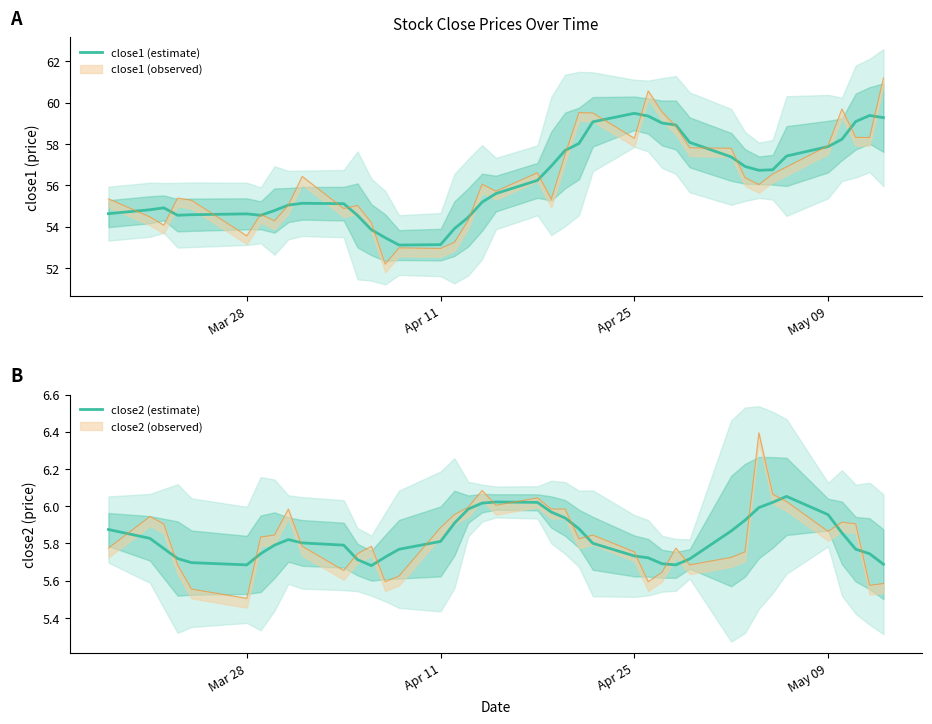

True or false: close2 (estimate) has a value of 2.8 at 28.

False